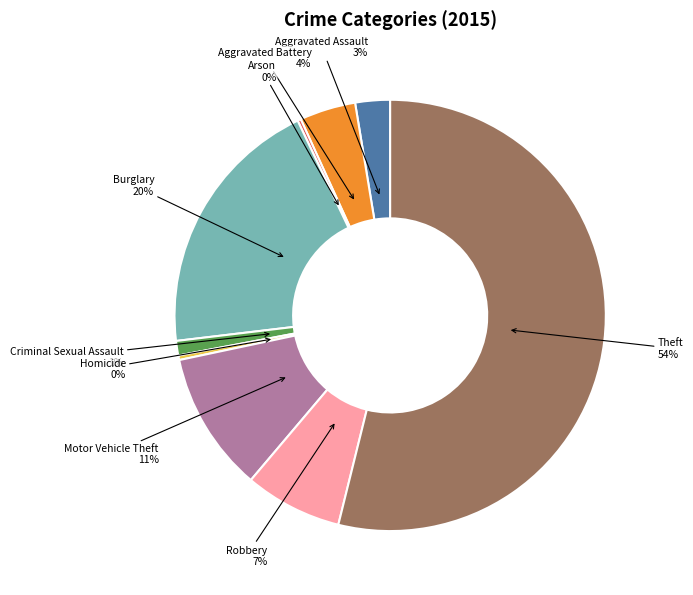

To the nearest percent, what is the difference between the largest and smallest slice percentages?

54%